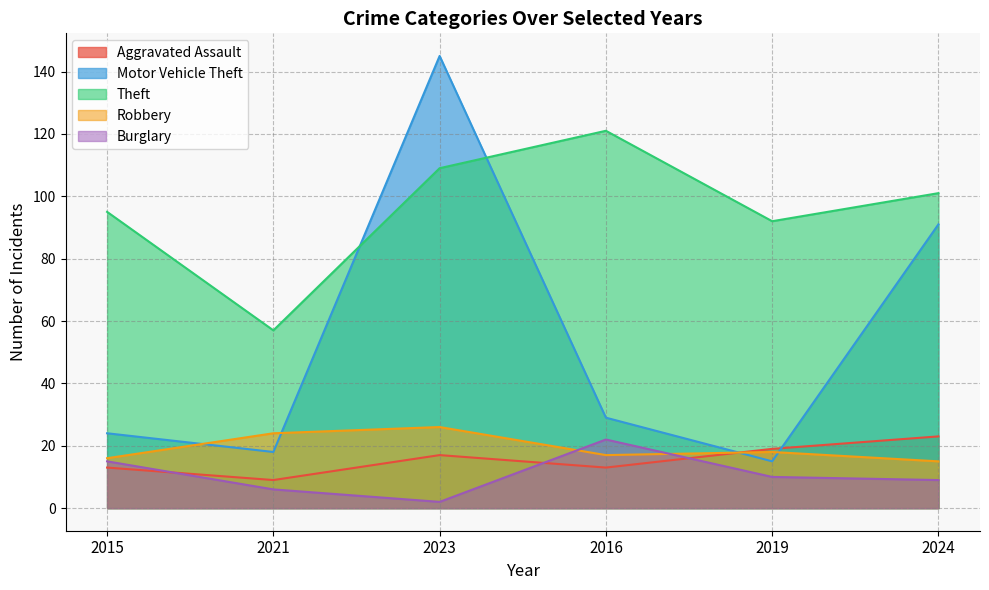

What position from the left is 2021?

2